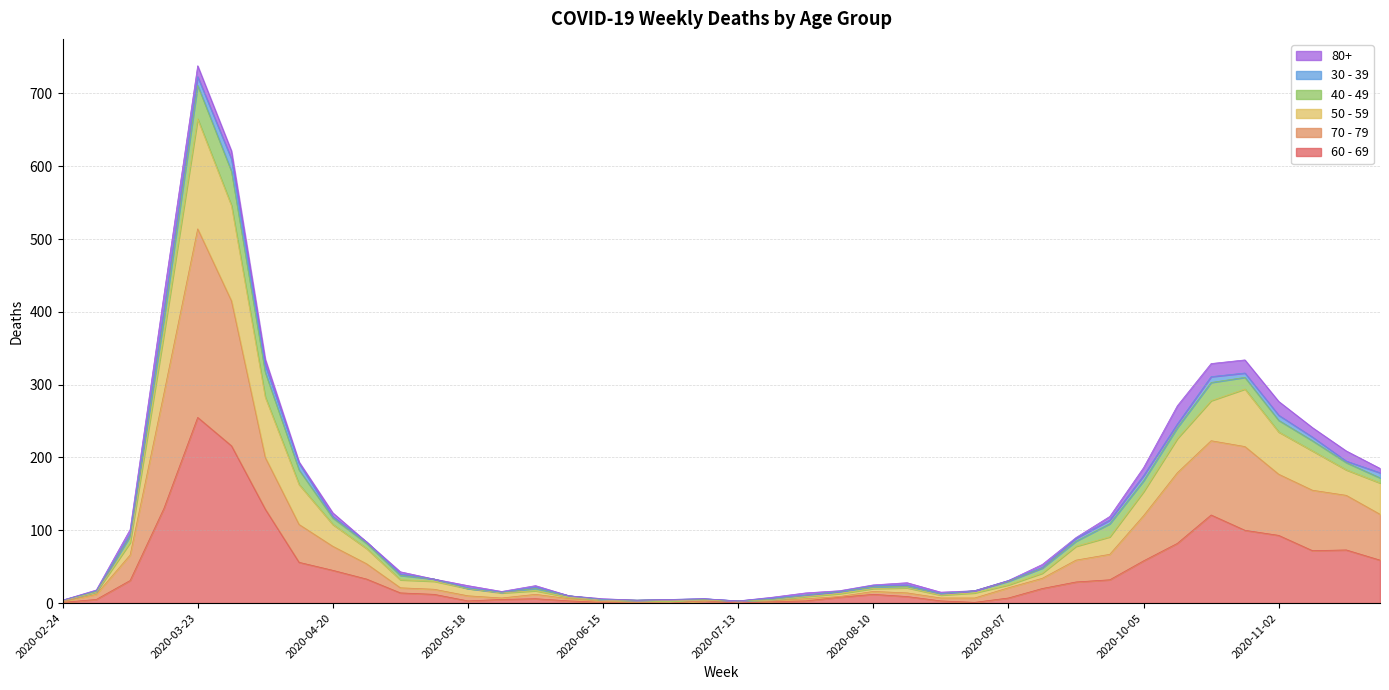

How many positive values does the 60 - 69 series have?

37